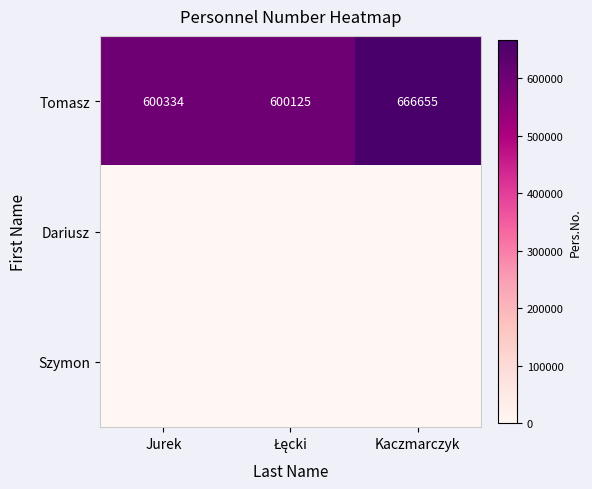

What is the greatest value displayed?

666655